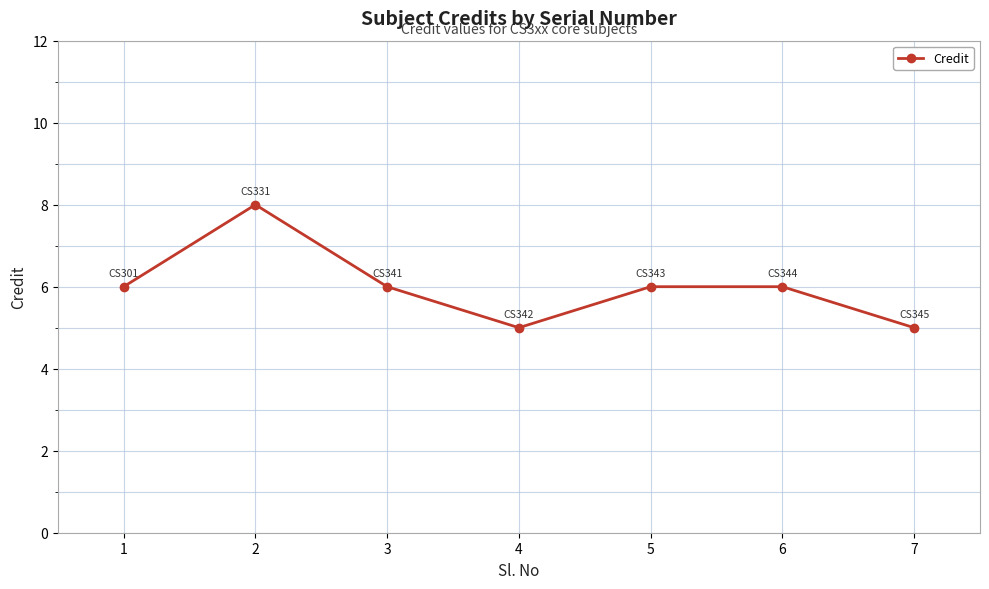

How many interior local valleys (lower than both neighbors) does the data have?

1